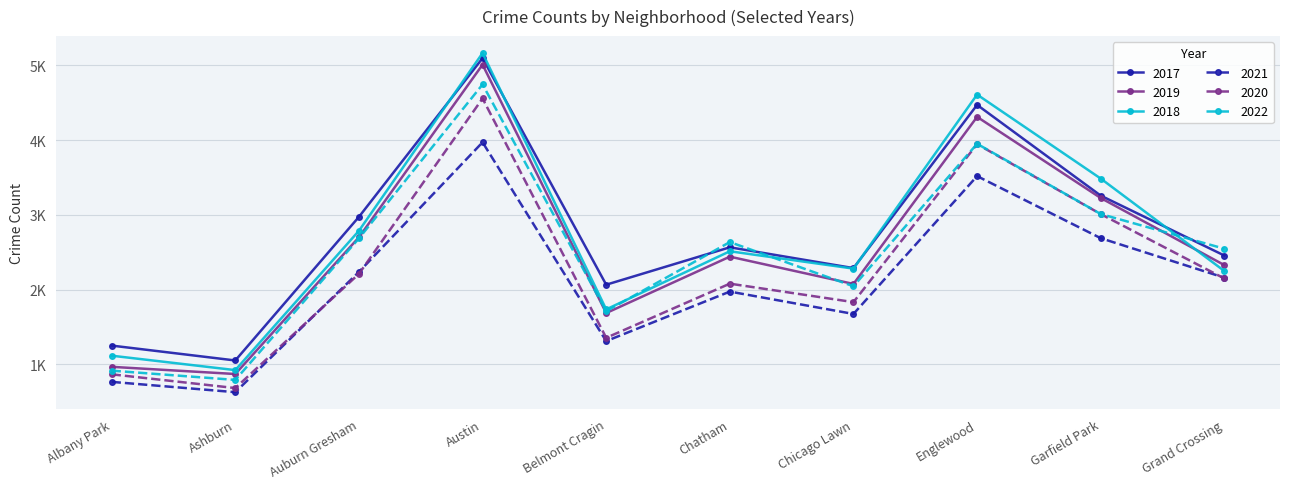

Does the chart have visible grid lines?

Yes